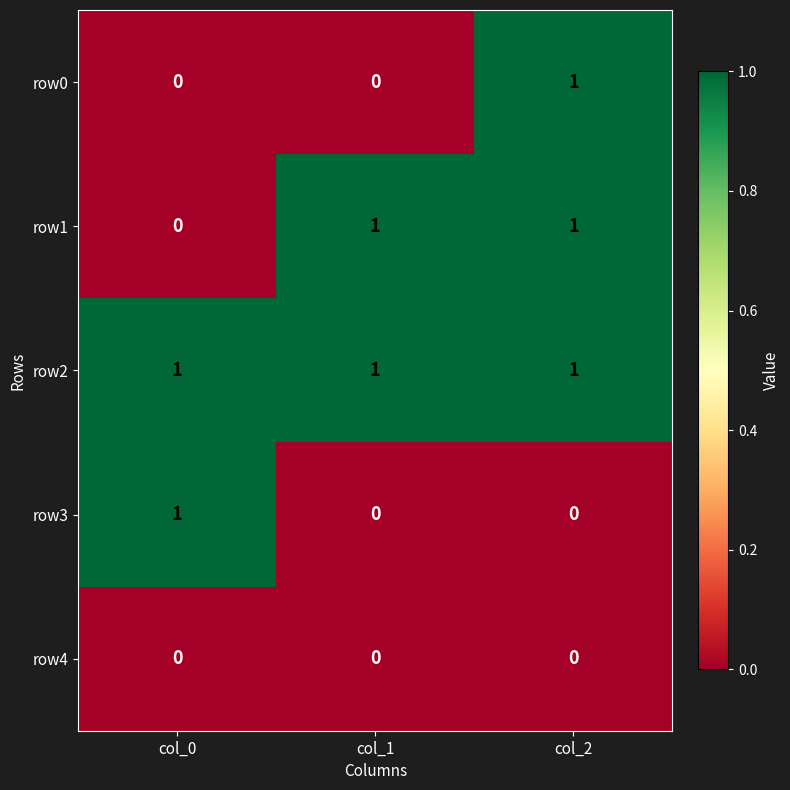

How many series are shown in this chart?

5